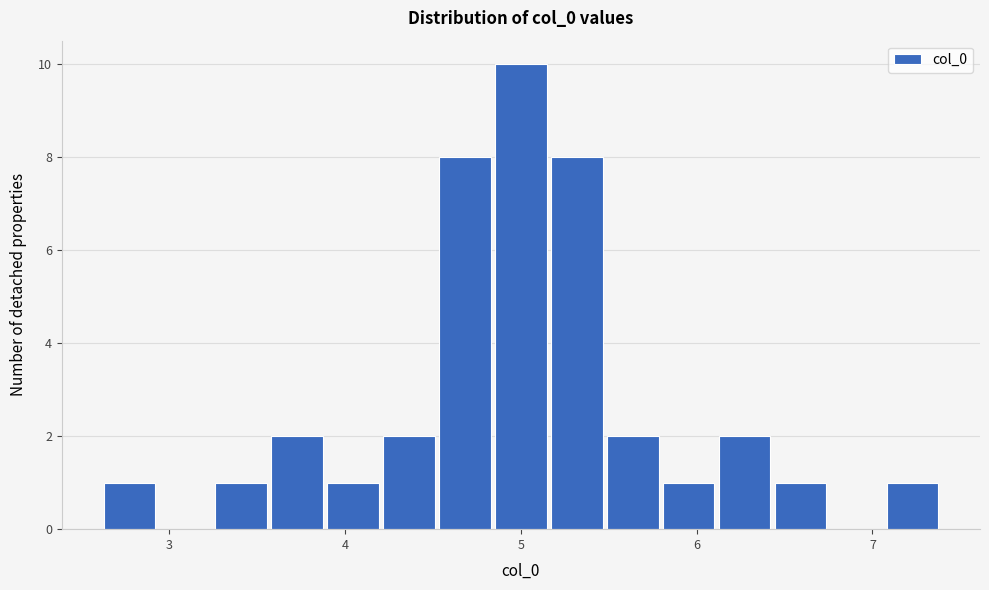

Around what value on the x-axis is the tallest bar? Give the approximate position of its centre, as read against the axis.

5.0